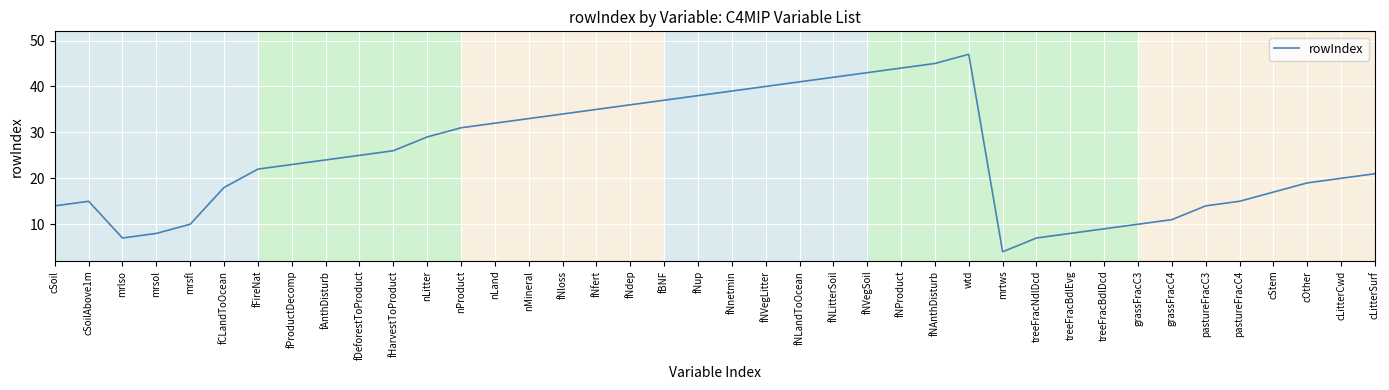

What is the maximum value shown in the chart?

47